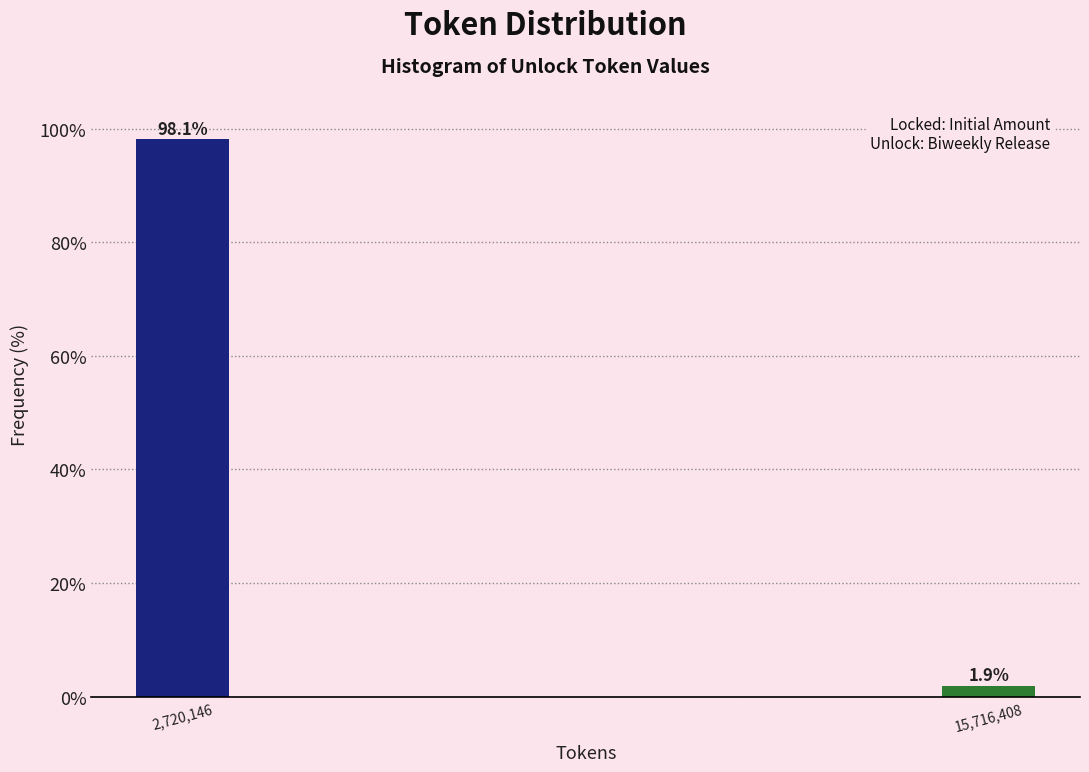

Reading left to right, list all the values displayed in this chart.

2,720,146=98.1	15,716,408=1.9